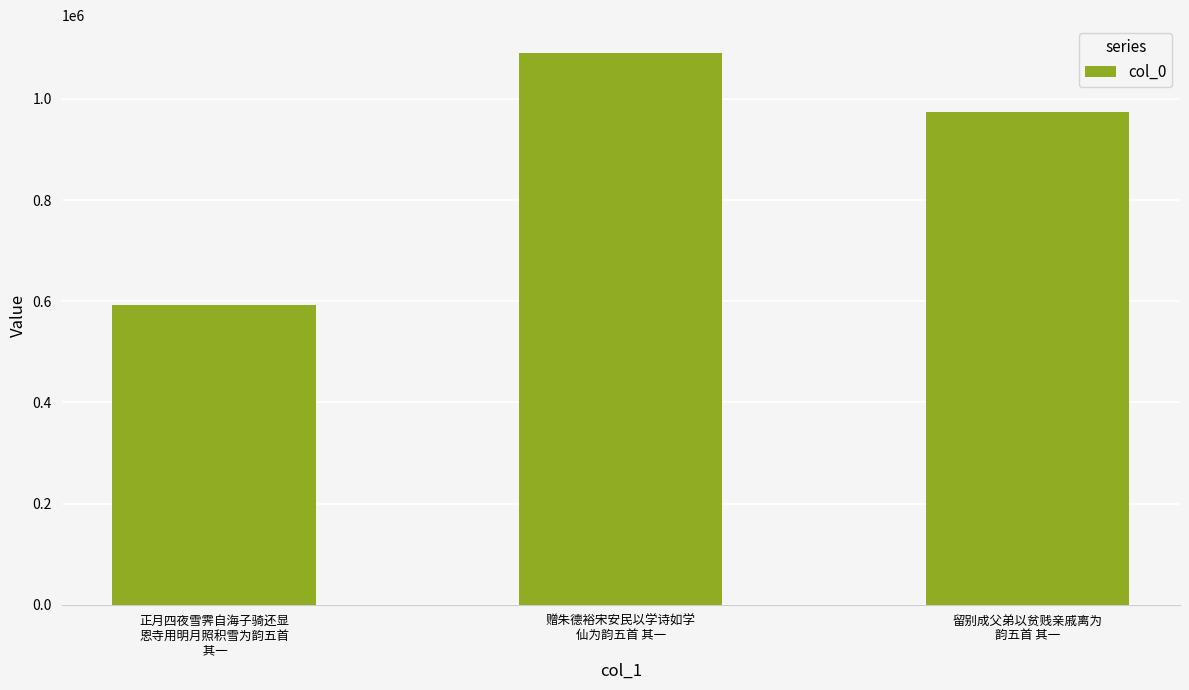

Where is the data nearest to the value 842401?

留别成父弟以贫贱亲戚离为
韵五首 其一